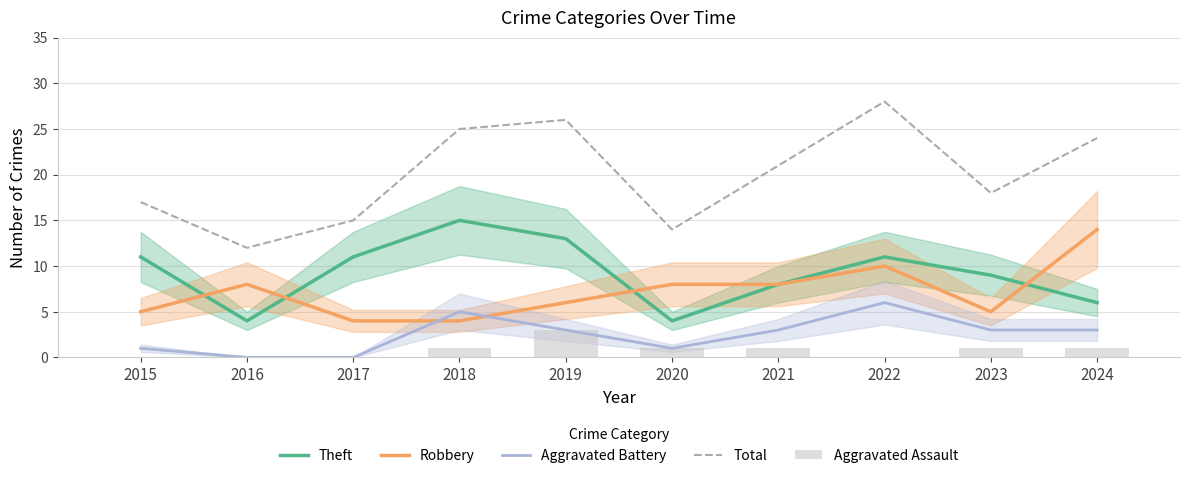

What is the highest value of the Total series?

28